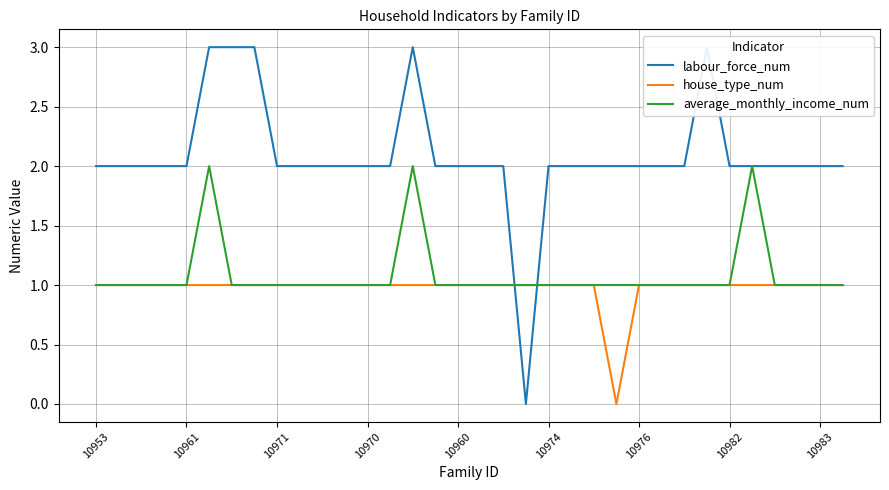

Which category has the lowest value in the house_type_num series?

23